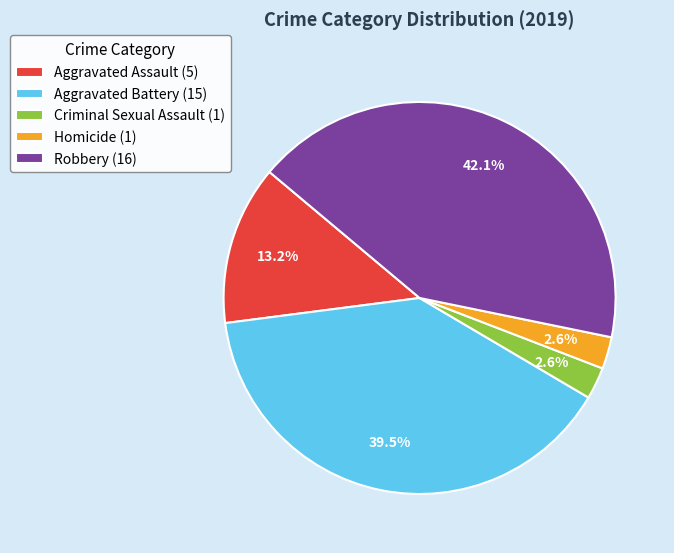

What portion of the pie excludes Aggravated Battery (15)?

60.5%